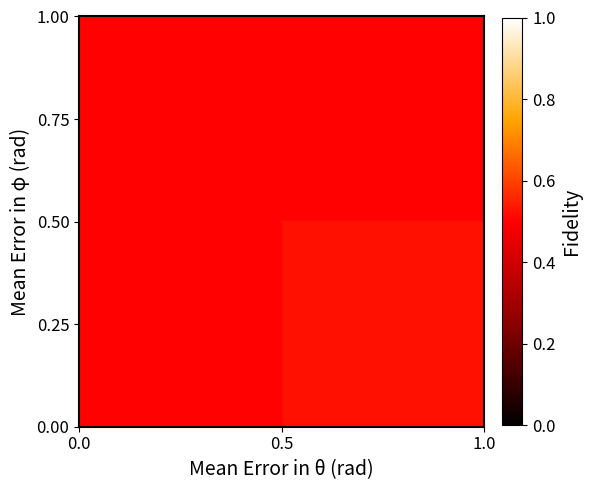

Reading left to right, what are all the values shown in this chart?

0.75: 0.5	0.5
0.25: 0.5	0.5